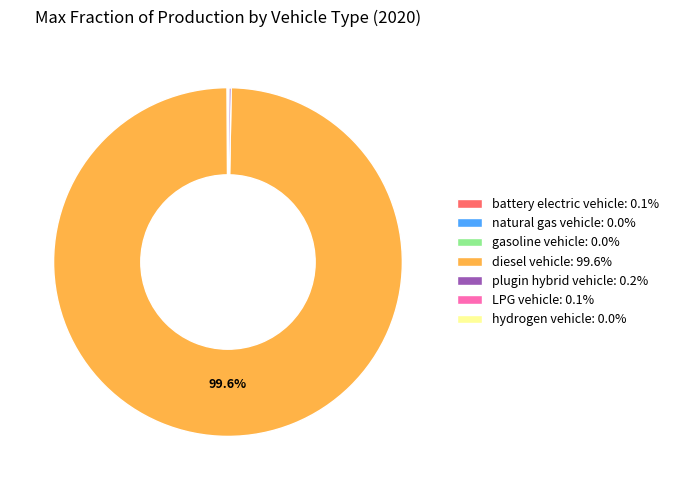

To the nearest percent, what is the average slice percentage?

14%